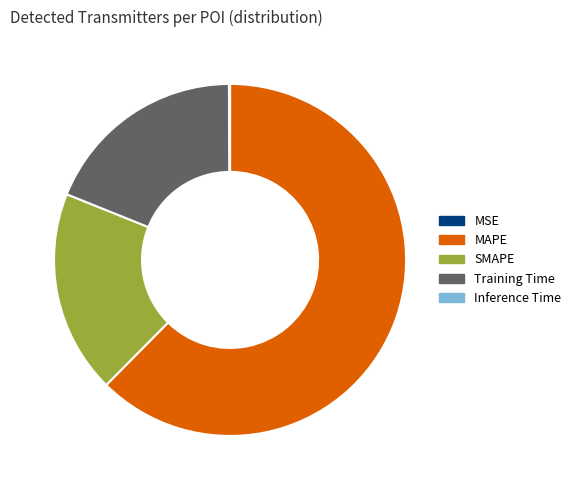

Does SMAPE represent more than half of the total?

No